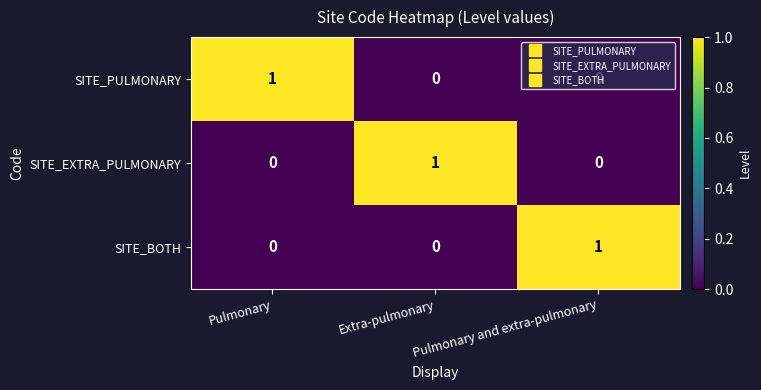

Count the SITE_PULMONARY values in the range 0 to 1.

3